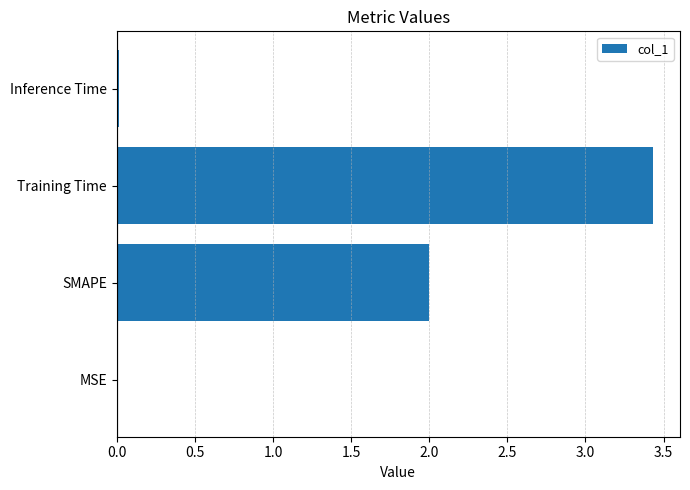

Count the number of categories in the chart.

4